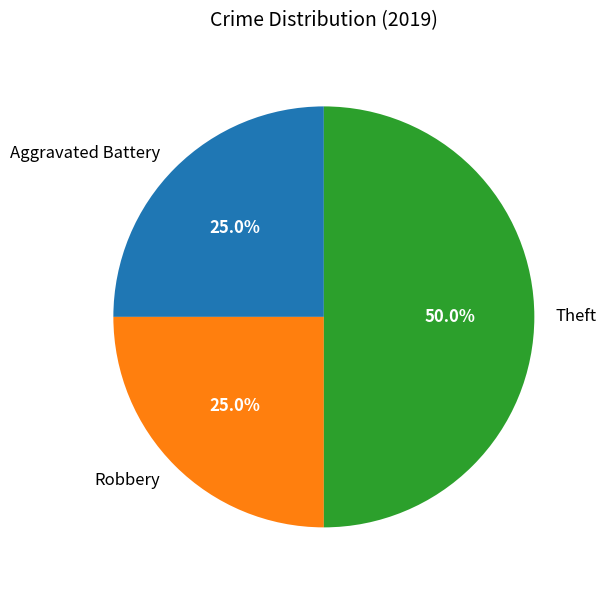

Which slice is the largest?

Theft